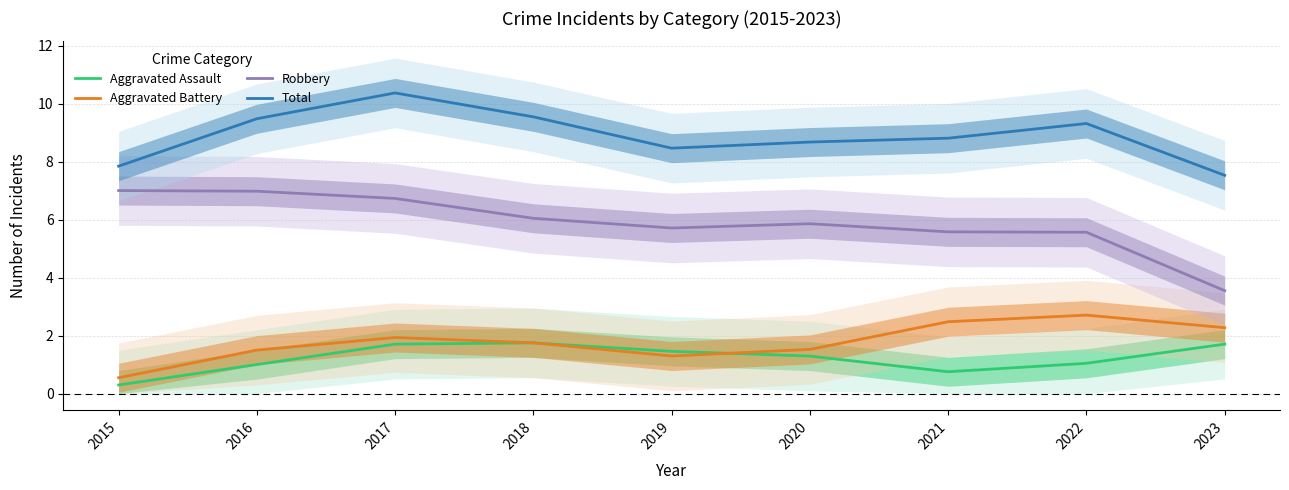

At which label does Aggravated Battery reach its minimum?

2015